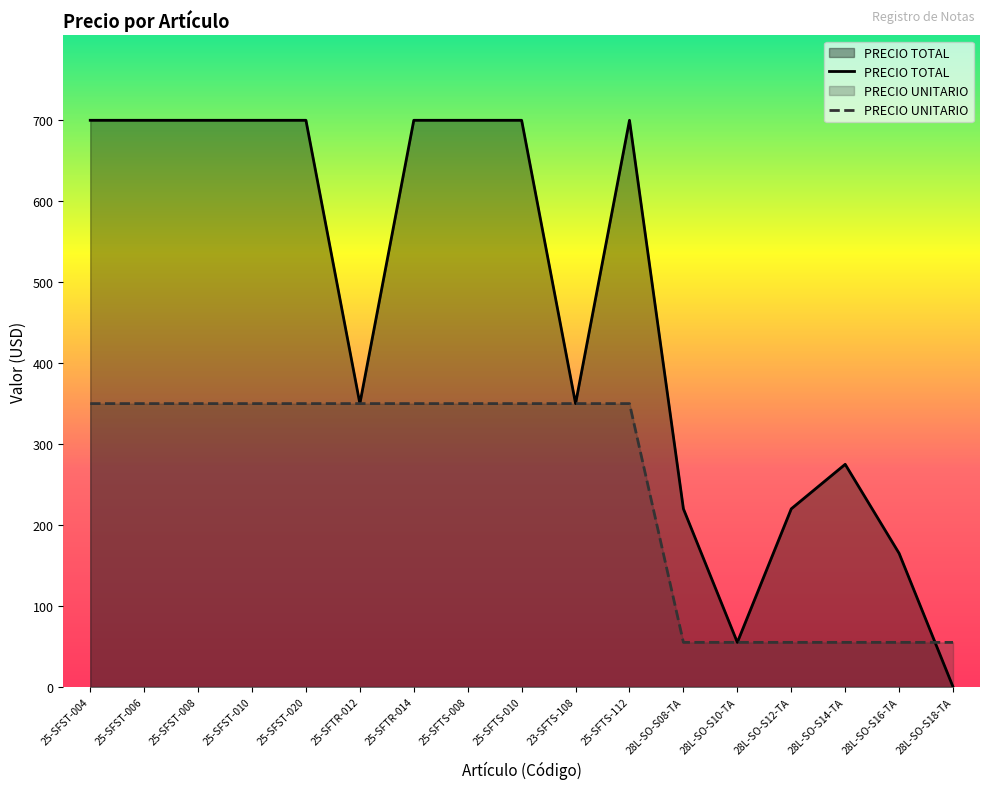

Reading left to right, list all the values displayed in this chart.

PRECIO TOTAL: 25-SFST-004=700	25-SFST-006=700	25-SFST-008=700	25-SFST-010=700	25-SFST-020=700	25-SFTR-012=350	25-SFTR-014=700	25-SFTS-008=700	25-SFTS-010=700	23-SFTS-108=350	25-SFTS-112=700	28L-SO-S08-TA=220	28L-SO-S10-TA=55	28L-SO-S12-TA=220	28L-SO-S14-TA=275	28L-SO-S16-TA=165	28L-SO-S18-TA=0
PRECIO UNITARIO: 25-SFST-004=350	25-SFST-006=350	25-SFST-008=350	25-SFST-010=350	25-SFST-020=350	25-SFTR-012=350	25-SFTR-014=350	25-SFTS-008=350	25-SFTS-010=350	23-SFTS-108=350	25-SFTS-112=350	28L-SO-S08-TA=55	28L-SO-S10-TA=55	28L-SO-S12-TA=55	28L-SO-S14-TA=55	28L-SO-S16-TA=55	28L-SO-S18-TA=55